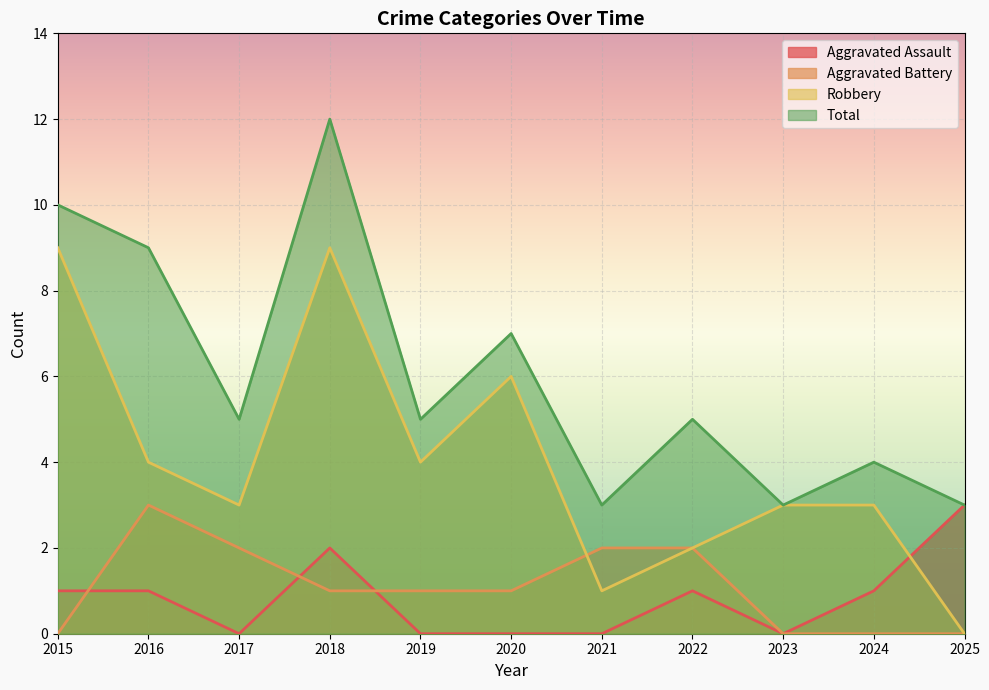

Read the Aggravated Assault value at 2025.

3